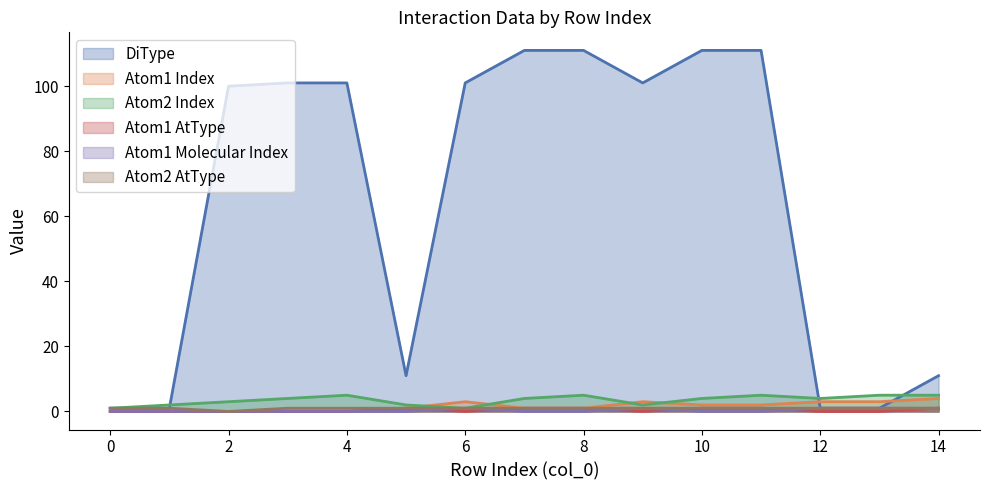

How many data points in Atom2 AtType are less than 1?

1